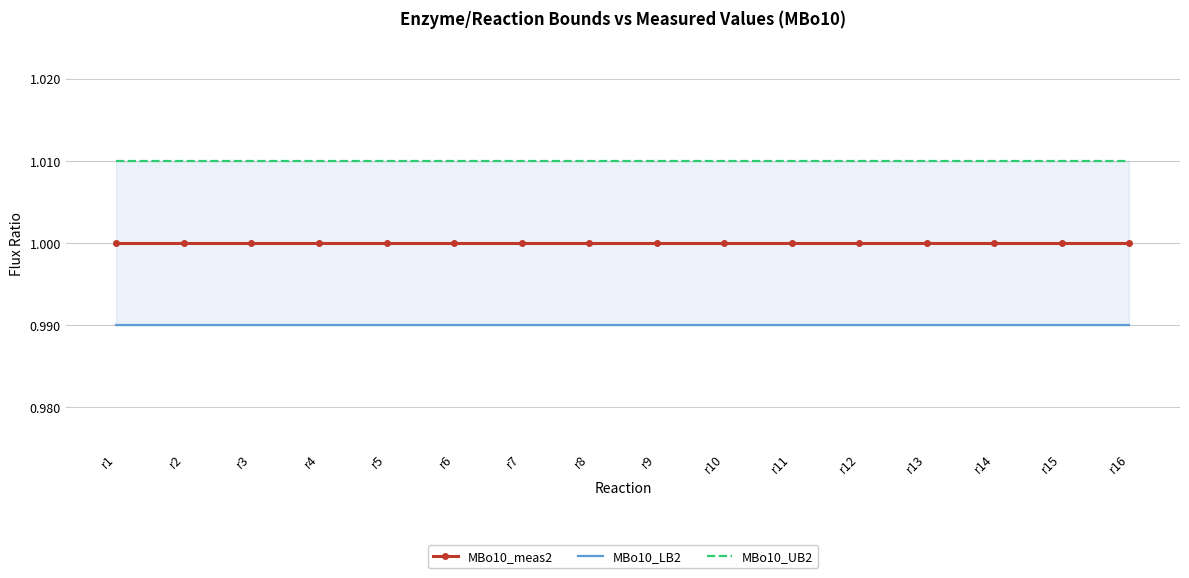

True or false: MBo10_UB2 and MBo10_meas2 intersect in this chart.

False